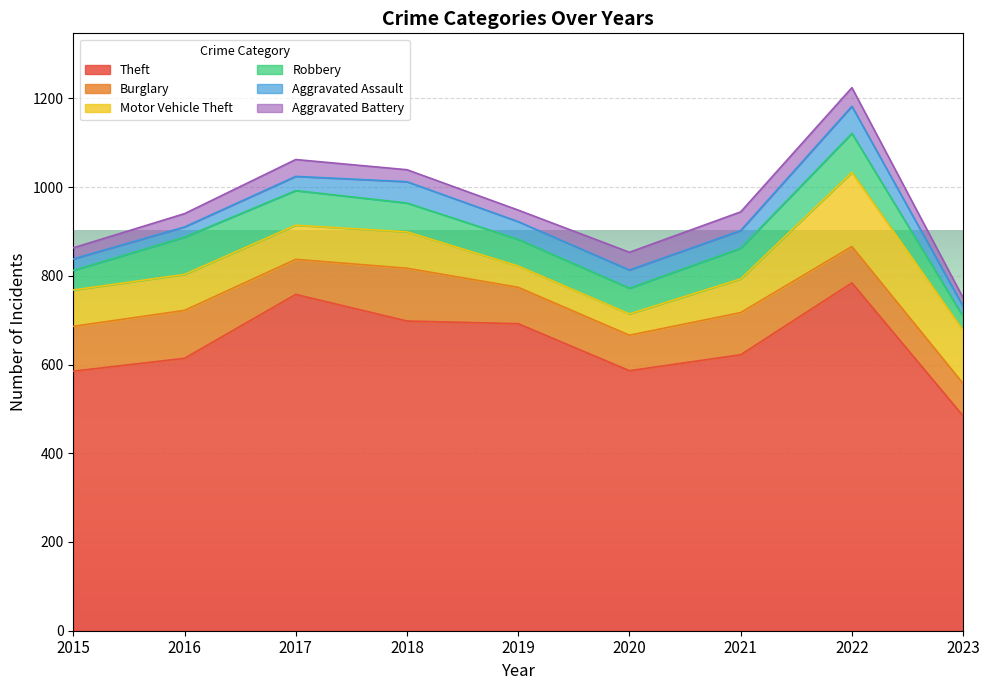

The value of Theft at 2020 is 586. True or false?

True